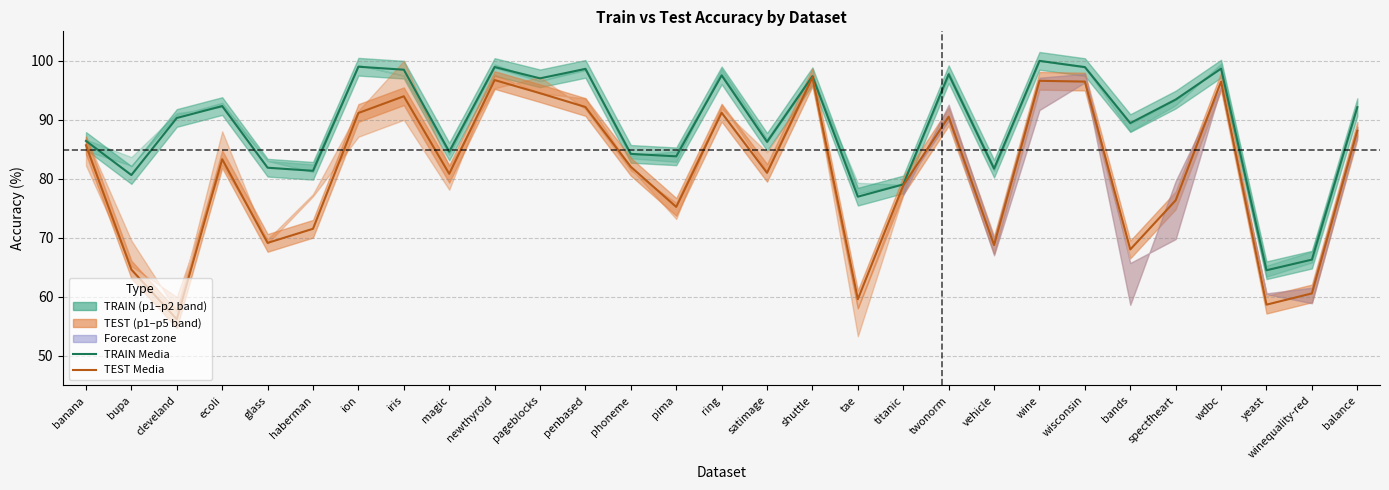

Reading left to right, what are all the values shown in this chart?

TRAIN Media: banana=86.4	bupa=80.7	cleveland=90.3	ecoli=92.3	glass=81.9	haberman=81.4	ion=99.0	iris=98.5	magic=84.6	newthyroid=99.0	pageblocks=97.0	penbased=98.6	phoneme=84.2	pima=83.8	ring=97.5	satimage=86.3	shuttle=97.4	tae=77.0	titanic=79.1	twonorm=97.7	vehicle=81.7	wine=100.0	wisconsin=98.9	bands=89.5	spectfheart=93.4	wdbc=98.7	yeast=64.5	winequality-red=66.3	balance=92.2
TEST Media: banana=85.7	bupa=64.6	cleveland=56.2	ecoli=83.3	glass=69.2	haberman=71.5	ion=91.2	iris=94.0	magic=80.9	newthyroid=96.7	pageblocks=94.5	penbased=92.2	phoneme=82.1	pima=75.3	ring=91.2	satimage=81.0	shuttle=97.2	tae=59.6	titanic=78.9	twonorm=90.5	vehicle=68.8	wine=96.6	wisconsin=96.5	bands=68.0	spectfheart=76.4	wdbc=96.5	yeast=58.7	winequality-red=60.6	balance=88.2